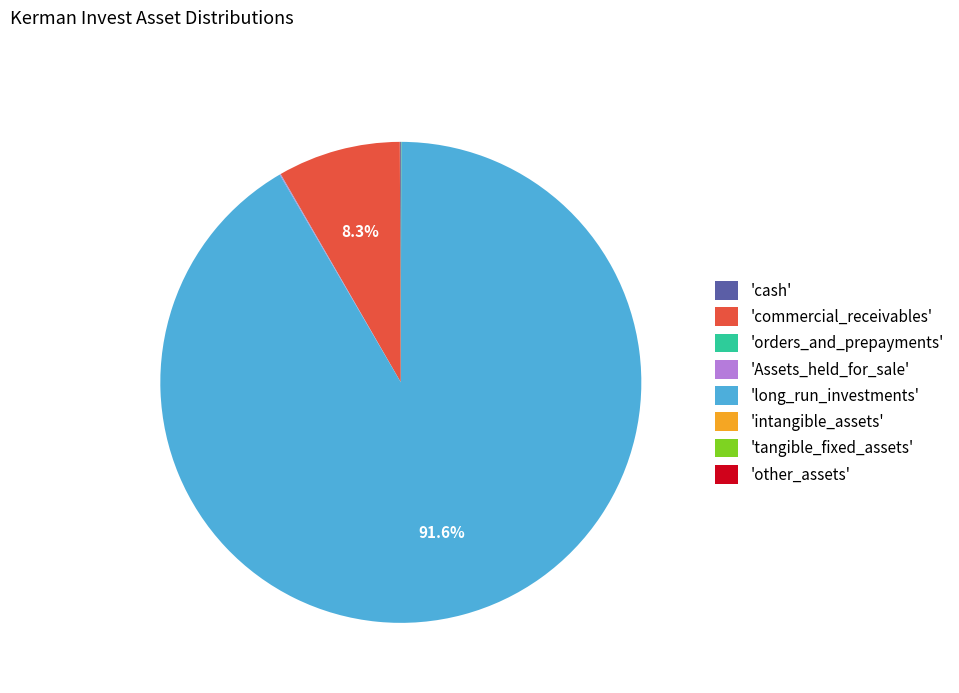

Which category accounts for the majority?

'long_run_investments'